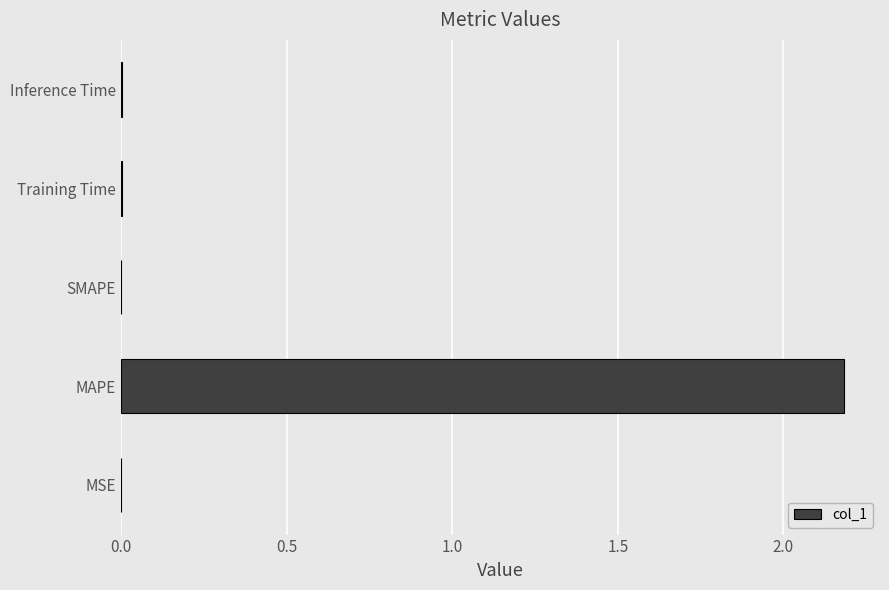

How many categories are shown in the chart?

5